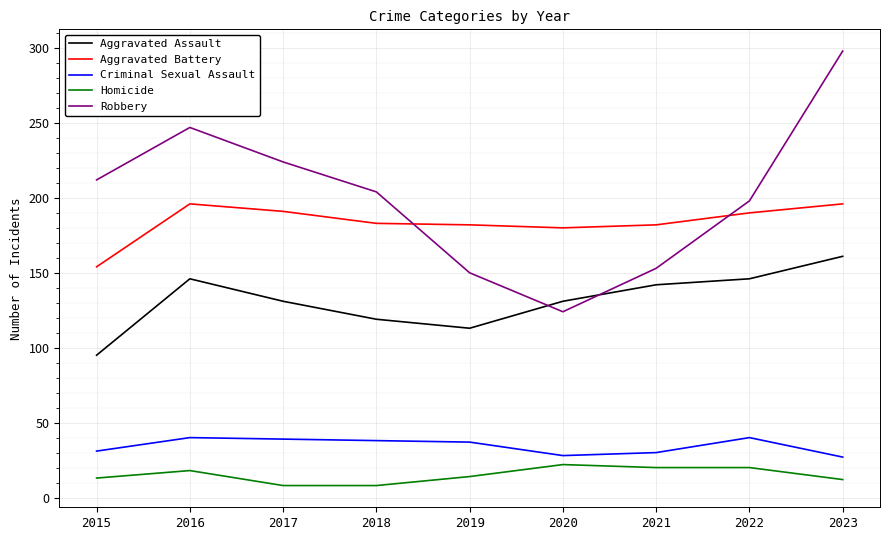

At which category is the sum across all series the highest?

2023